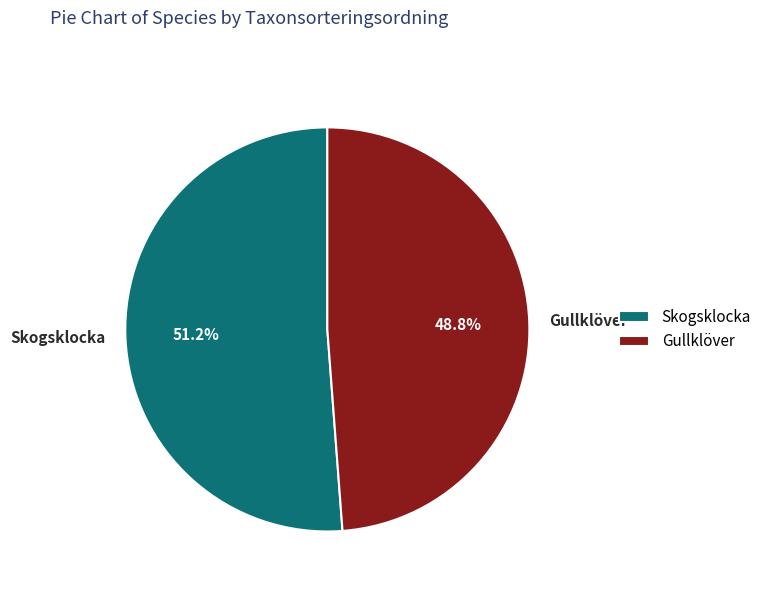

Count the number of slices in the pie.

2